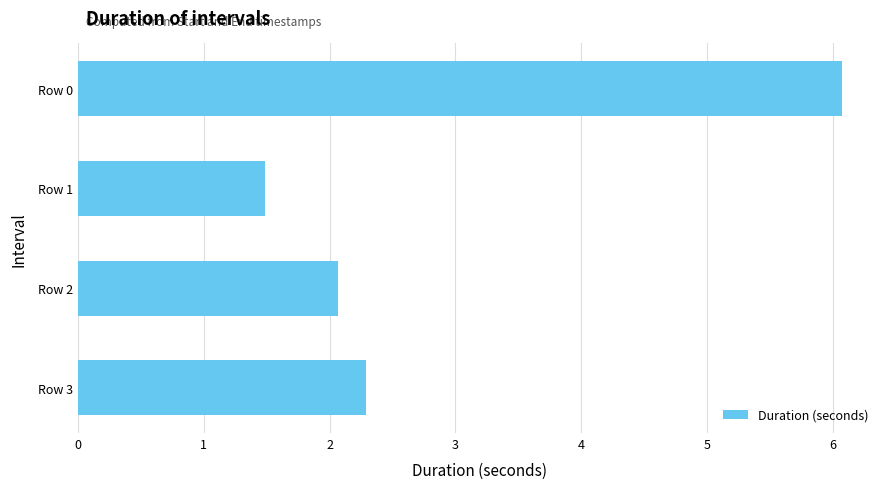

What is the difference between the maximum and minimum values?

4.6